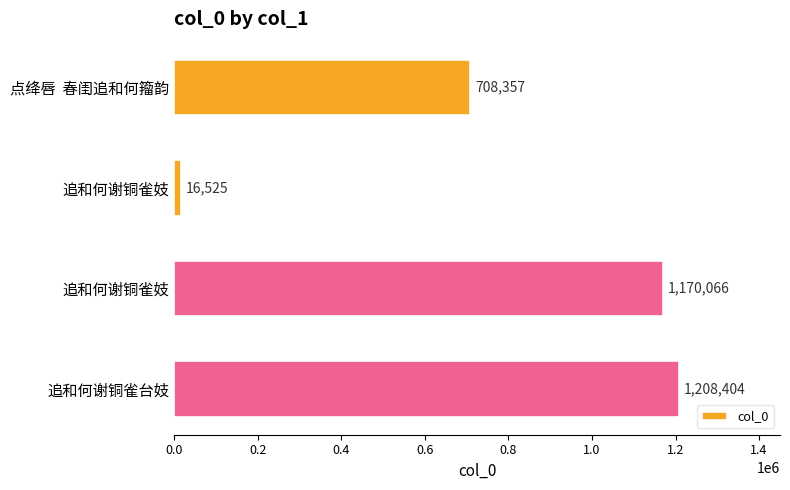

How many data points are less than 1170066?

2